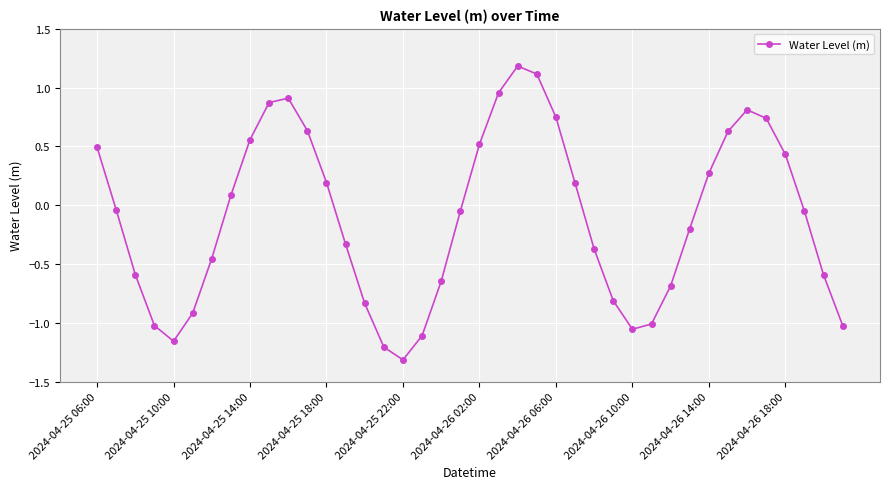

What is the sum of all values?

-4.2